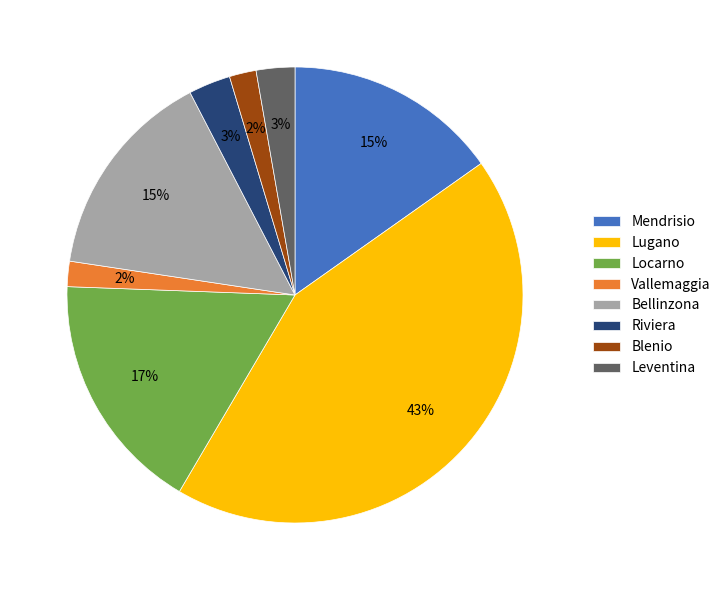

To the nearest percent, what is the average slice percentage?

12%